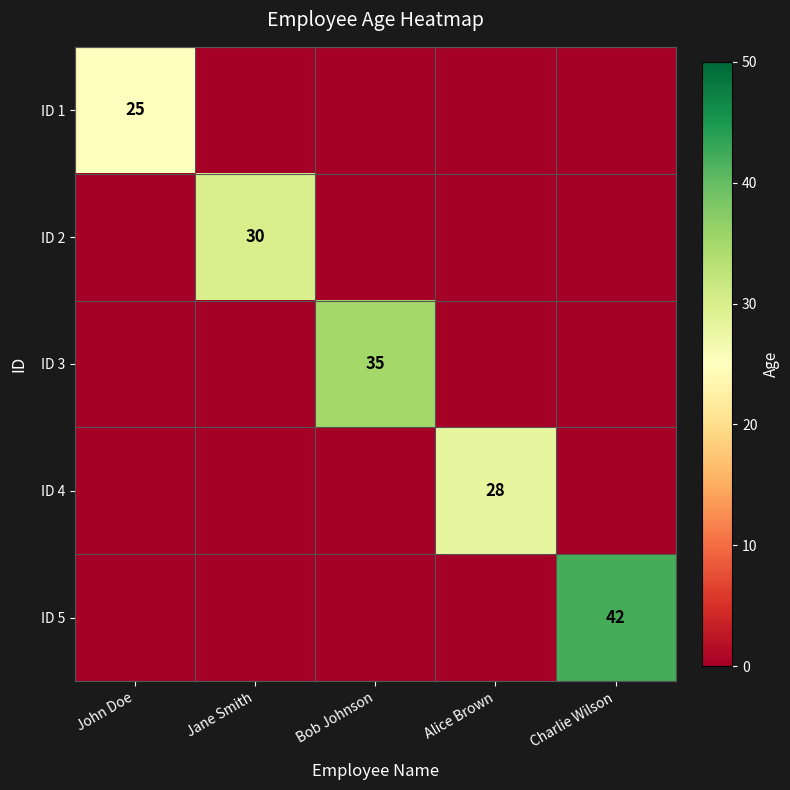

What is the total value across all series at John Doe?

25